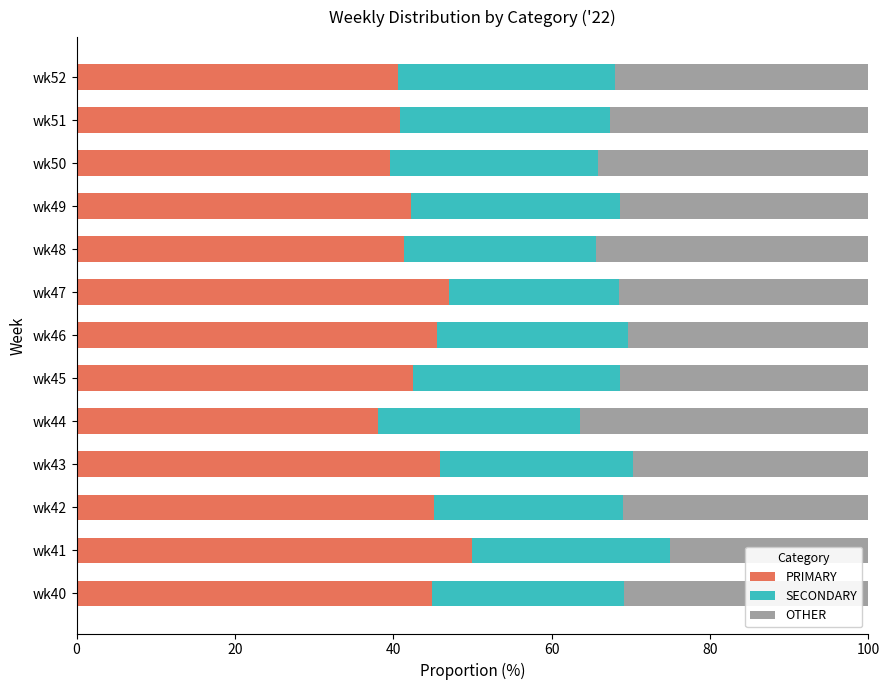

At which label does PRIMARY reach its peak?

wk41